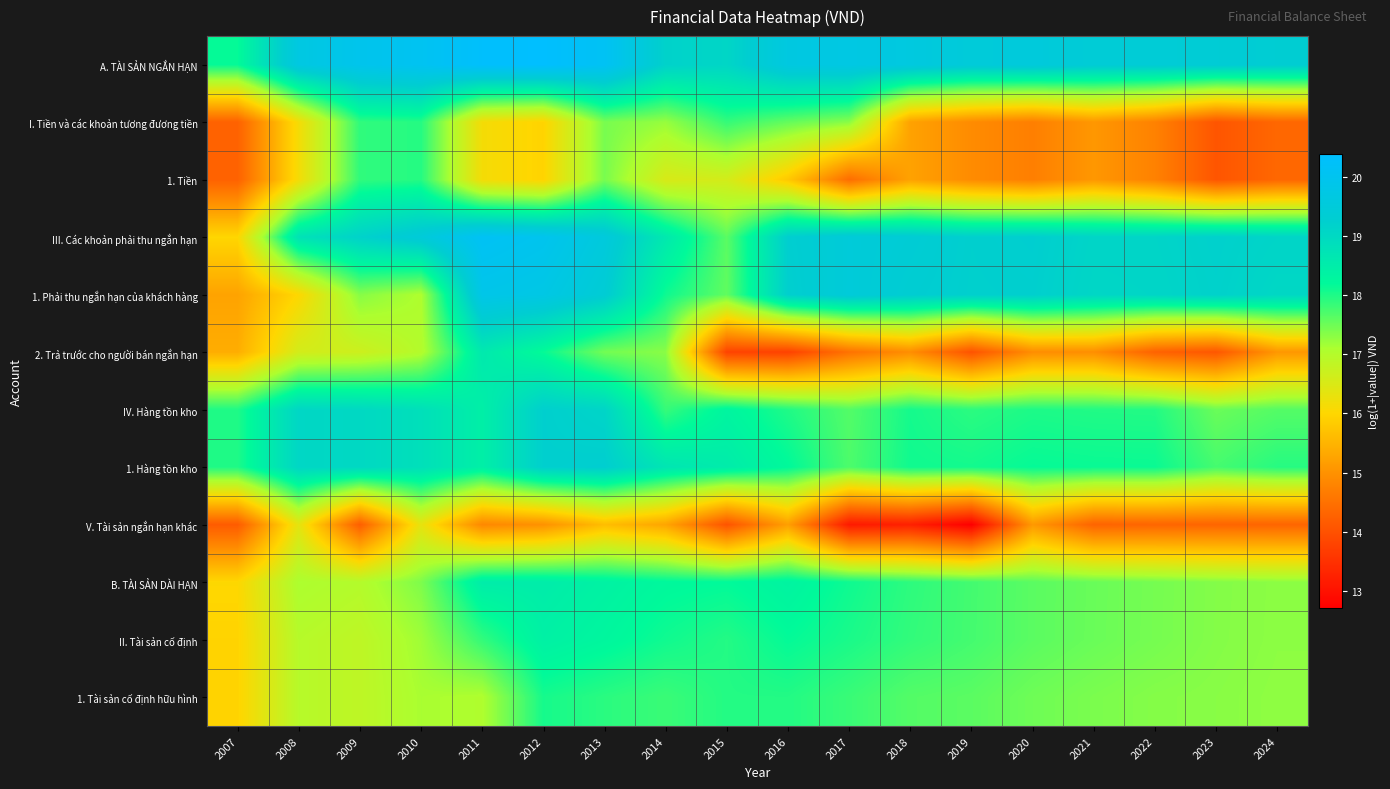

What is the difference between the highest and lowest values at 2011?

5.5